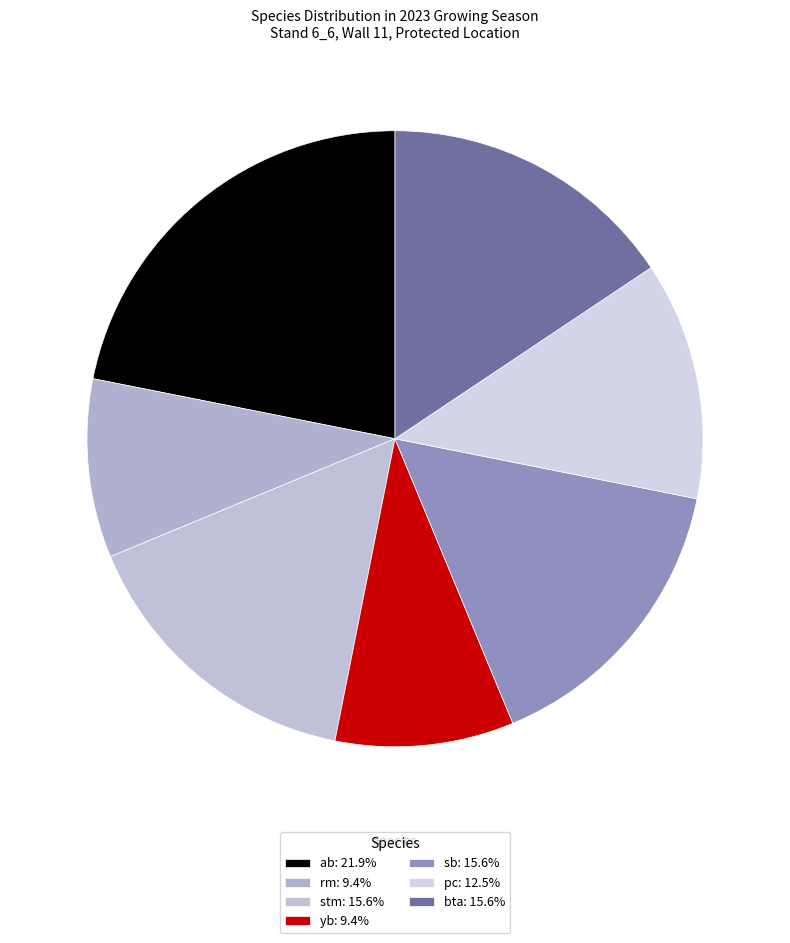

What portion of the pie excludes pc?

87.5%